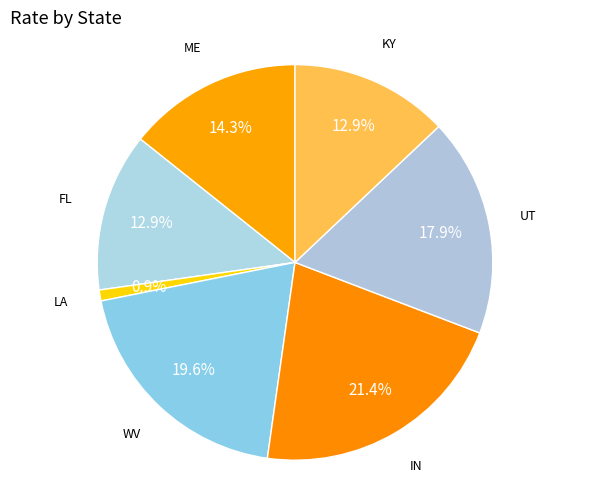

Which has a higher value, LA or KY?

KY